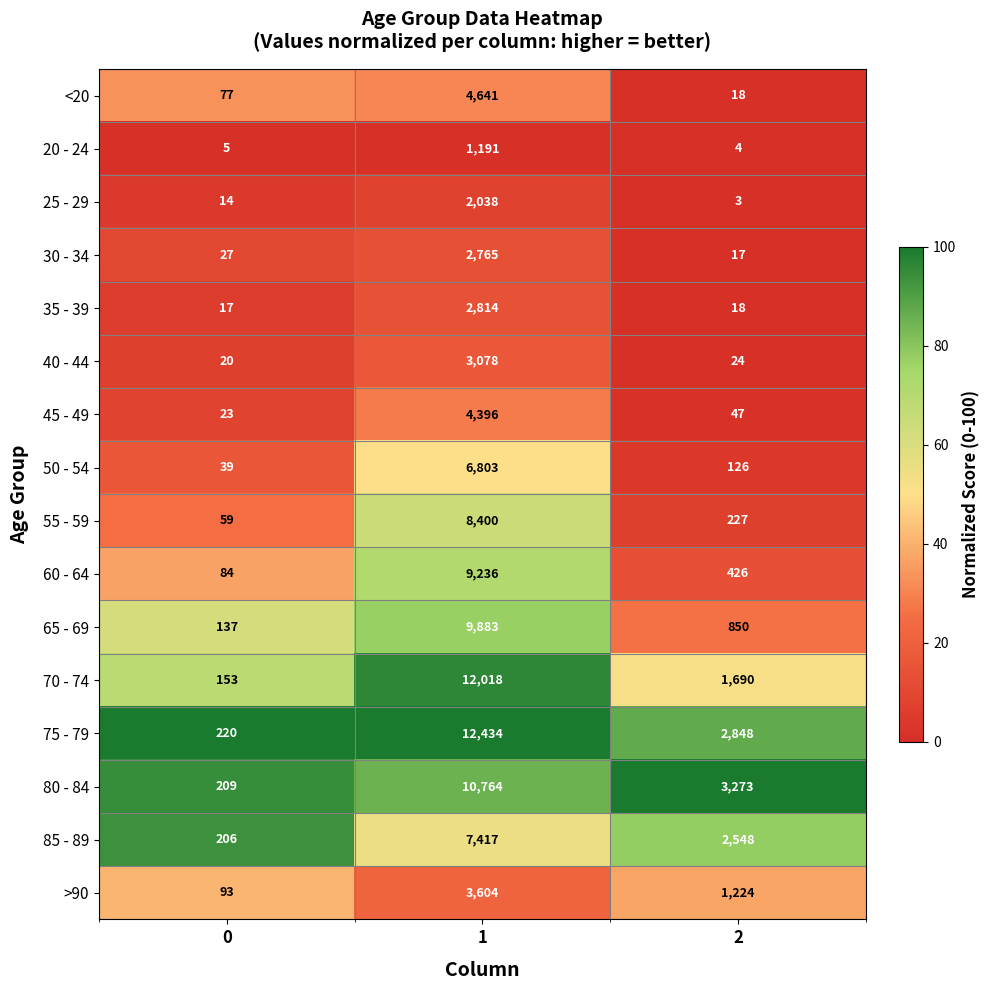

What is the difference between the second highest and minimum values in the 45 - 49 series?

24